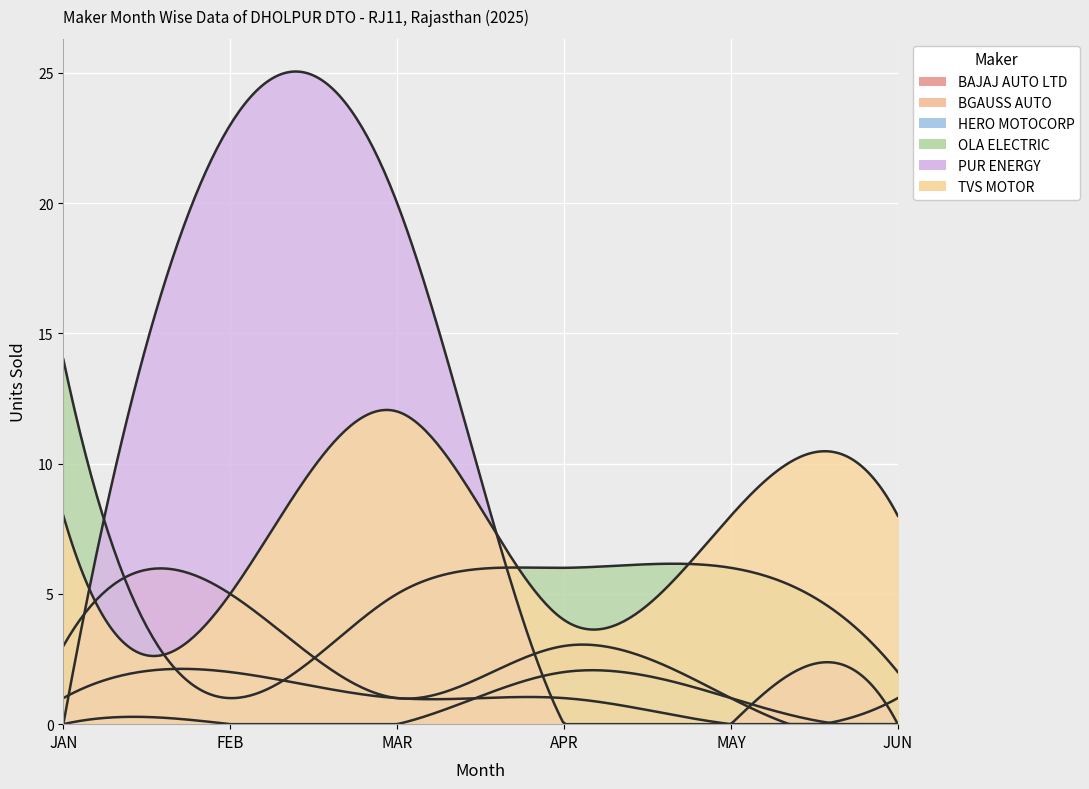

How many values in the TVS MOTOR series exceed 8?

1